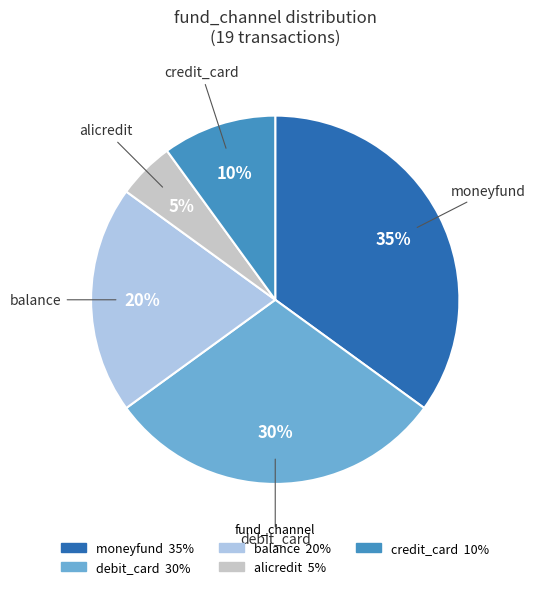

Which slice is the largest?

moneyfund